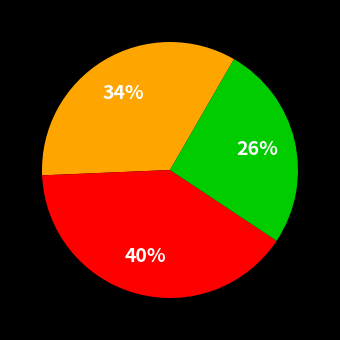

To the nearest percent, what is the difference between the largest and smallest slice percentages?

14%